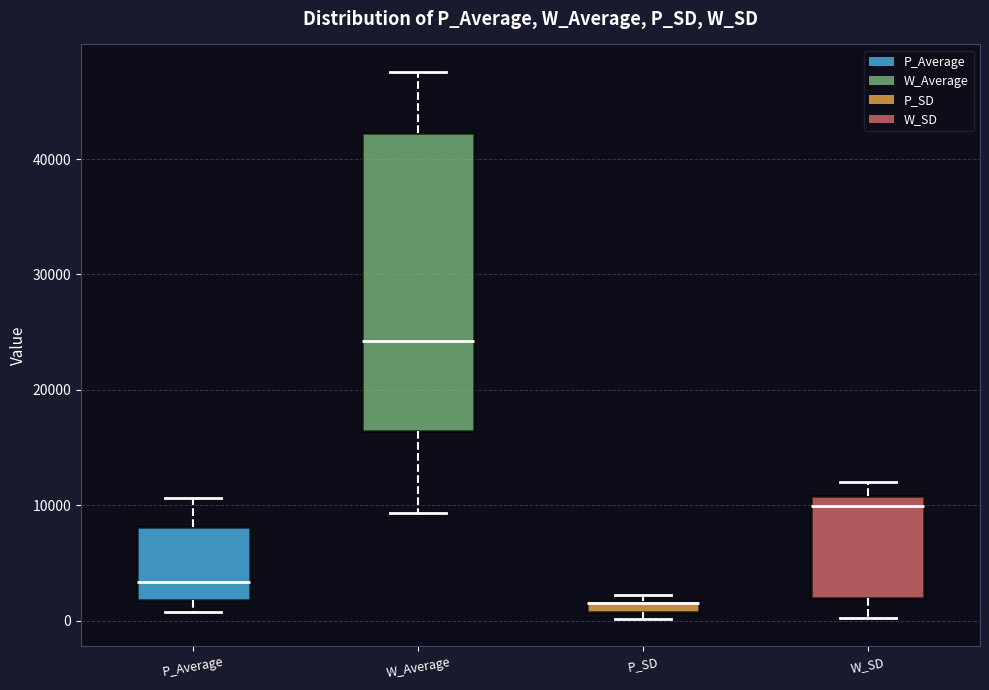

Which box is the tallest, from its lower edge to its upper edge?

W_Average